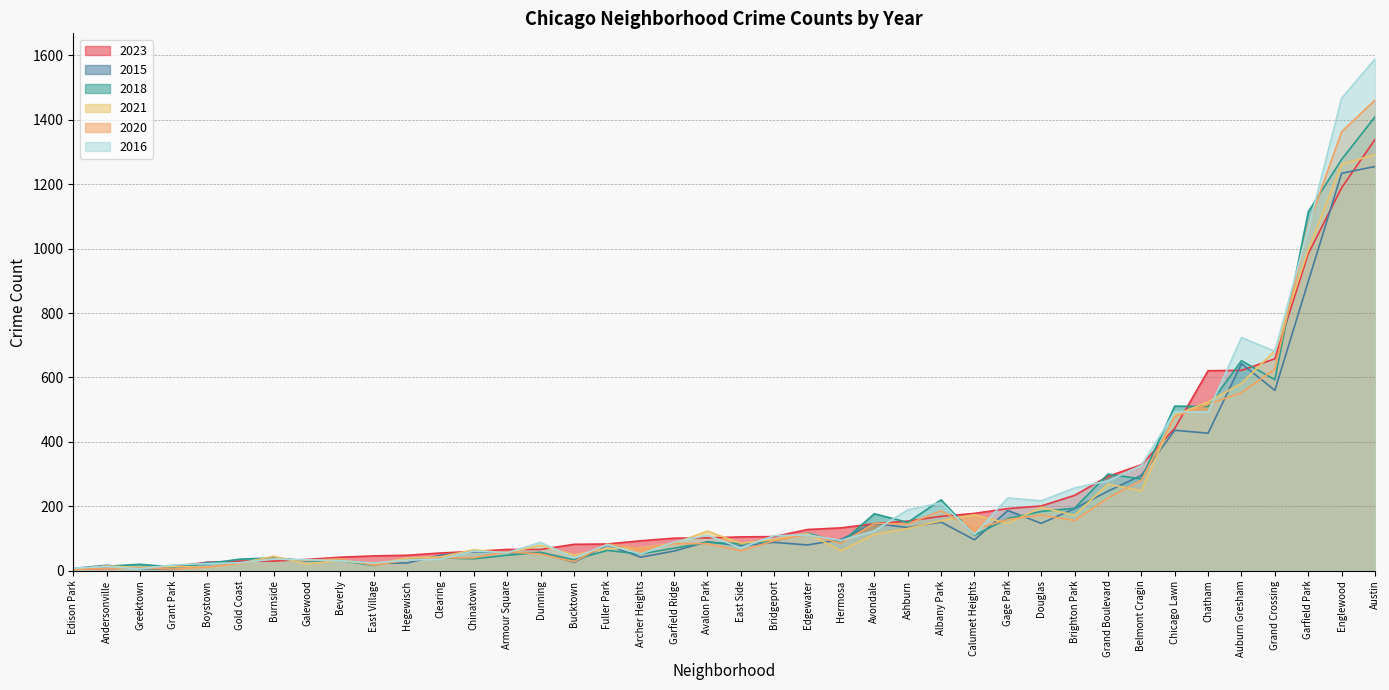

Rank the categories by 2023 value from highest to lowest.

Austin, Englewood, Garfield Park, Grand Crossing, Auburn Gresham, Chatham, Chicago Lawn, Belmont Cragin, Grand Boulevard, Brighton Park, Douglas, Gage Park, Calumet Heights, Albany Park, Ashburn, Avondale, Hermosa, Edgewater, Bridgeport, East Side, Avalon Park, Garfield Ridge, Archer Heights, Fuller Park, Bucktown, Armour Square, Dunning, Chinatown, Clearing, Hegewisch, East Village, Beverly, Galewood, Burnside, Gold Coast, Boystown, Grant Park, Greektown, Andersonville, Edison Park